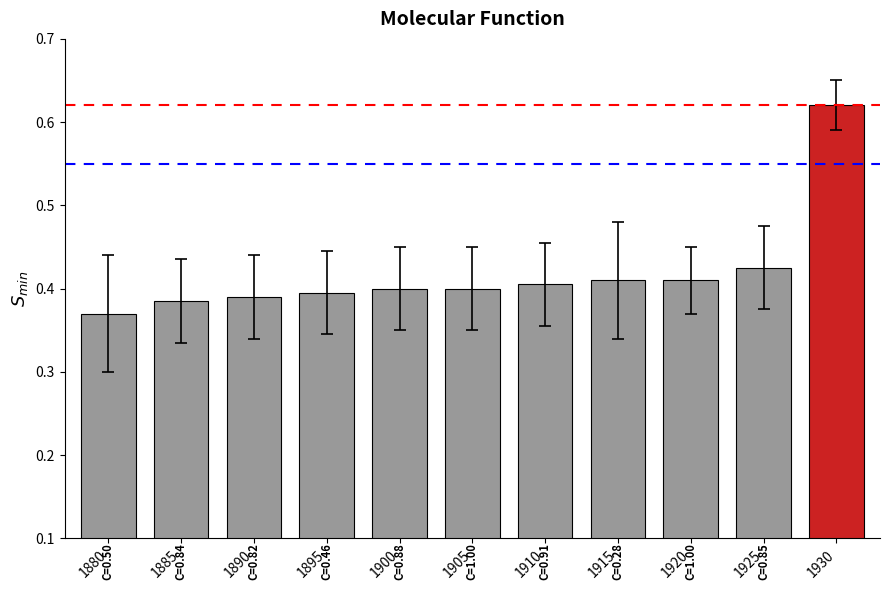

The chart shows a value of 0.6 at 1920. True or false?

False